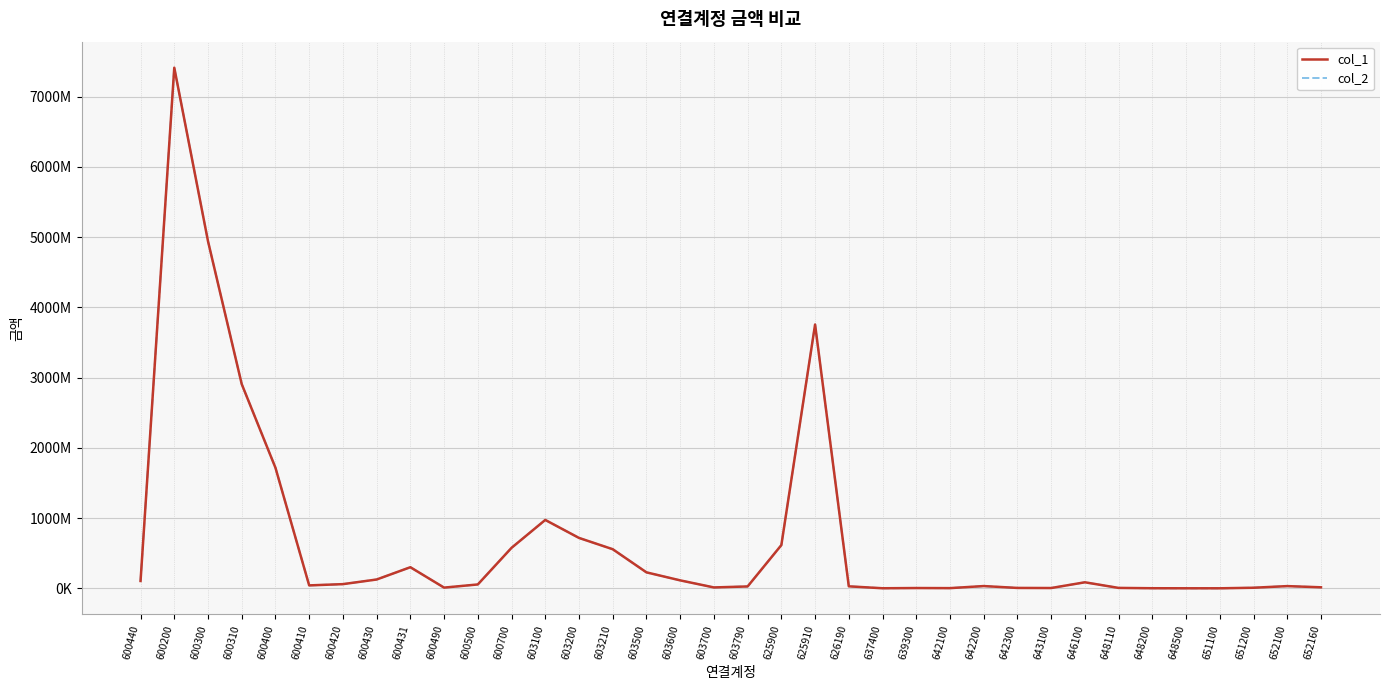

How many interior local valleys does the col_1 series have?

7